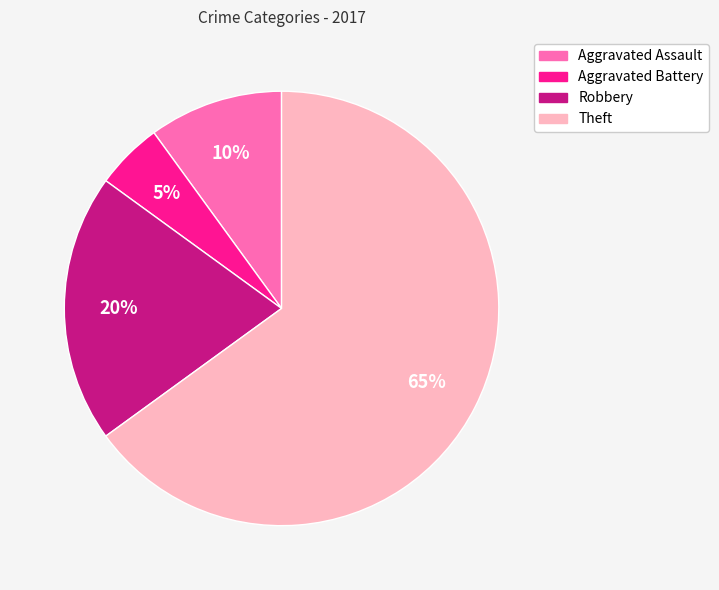

What is the smallest slice in the pie chart?

Aggravated Battery